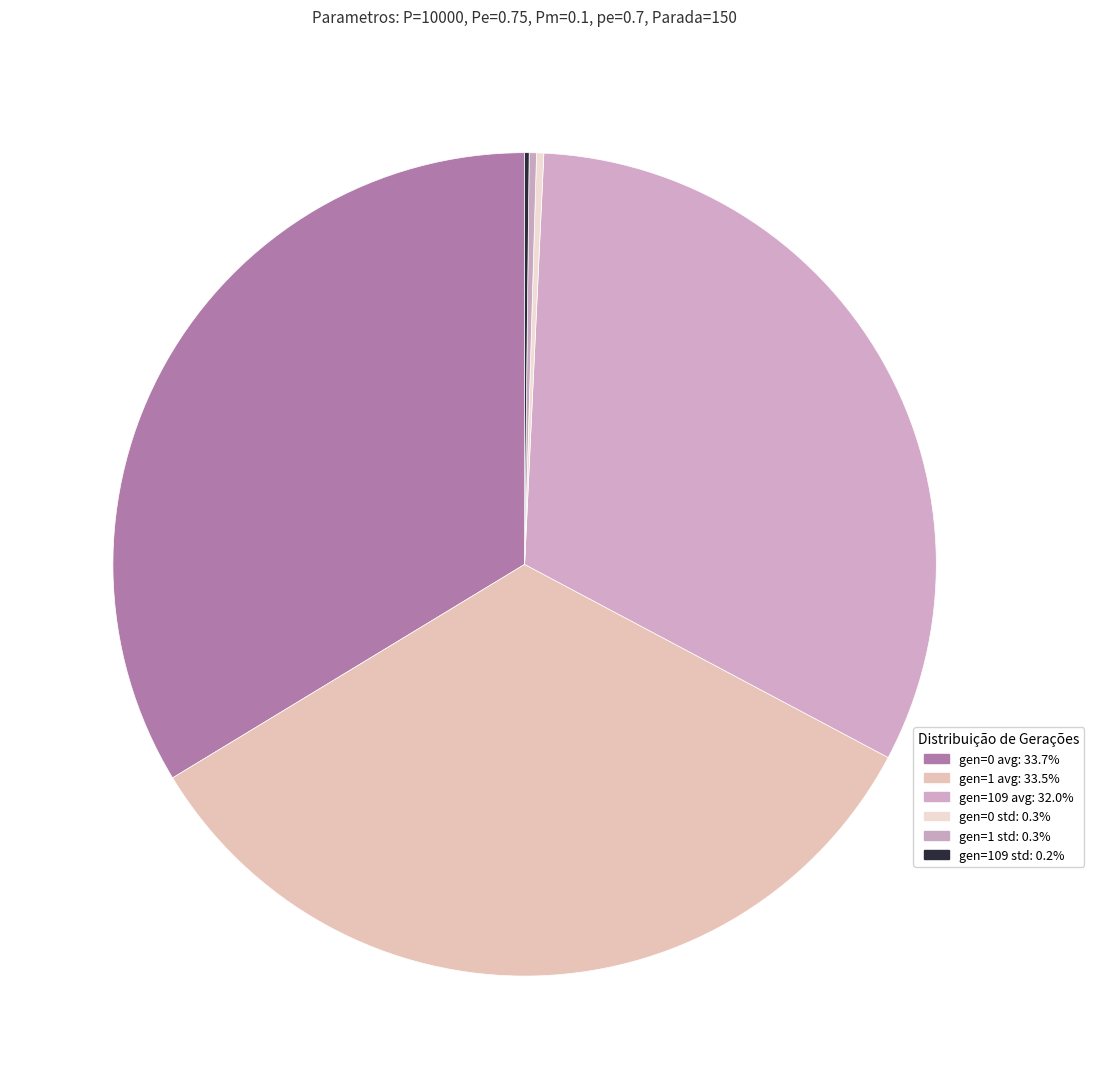

Which slice is the smallest?

gen=109 std